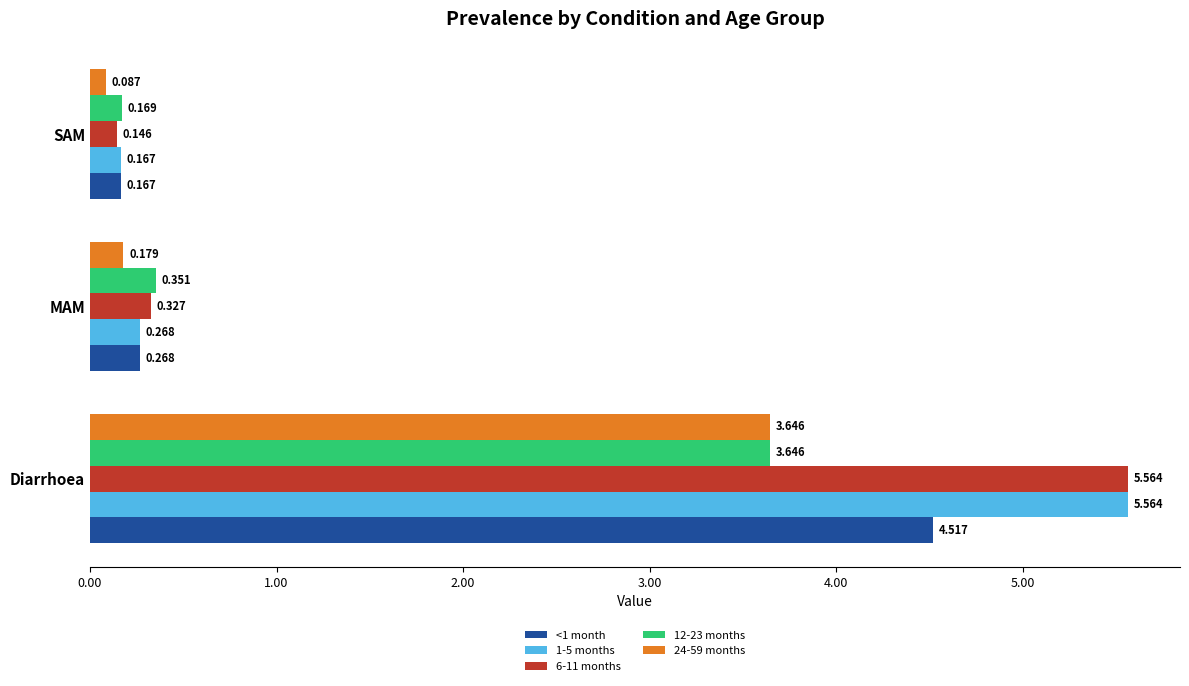

At which category is the sum across all series the highest?

Diarrhoea